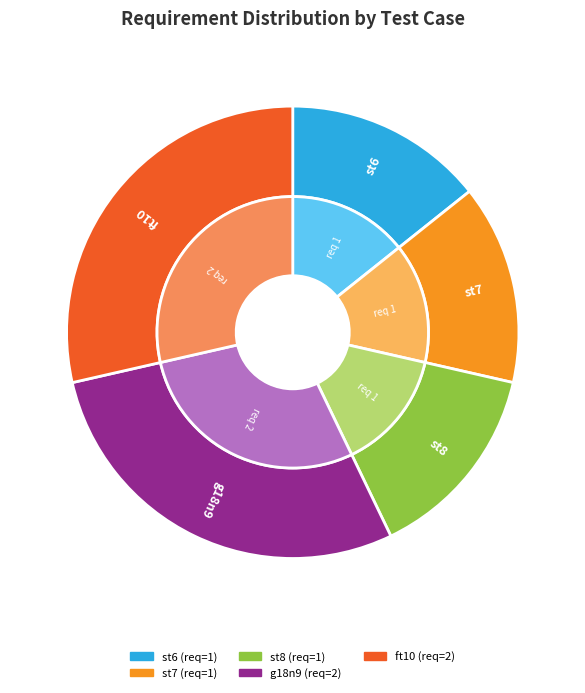

Count the number of slices in the pie.

5